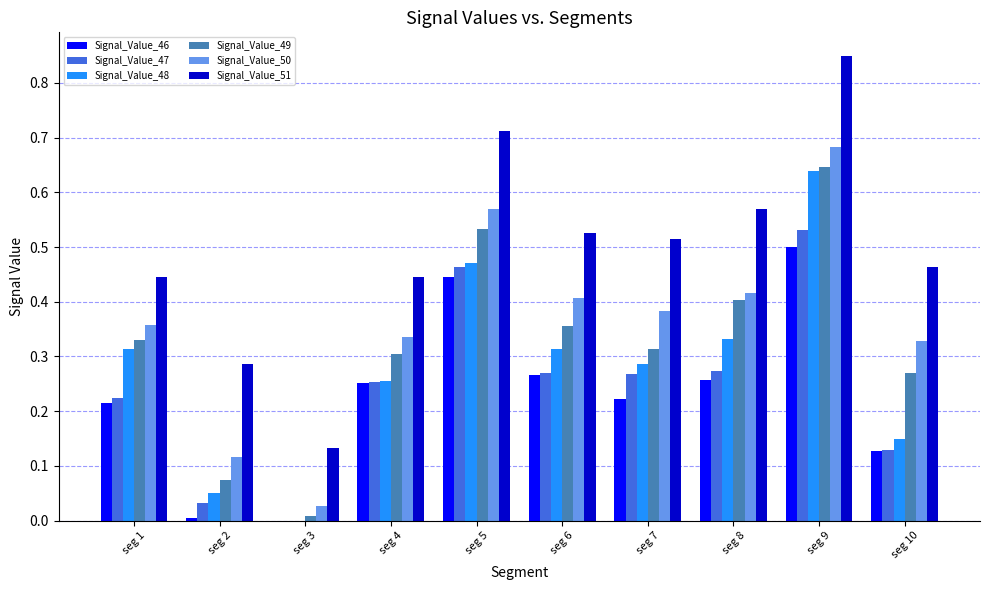

The value of Signal_Value_47 at seg 8 is 0.3. True or false?

True